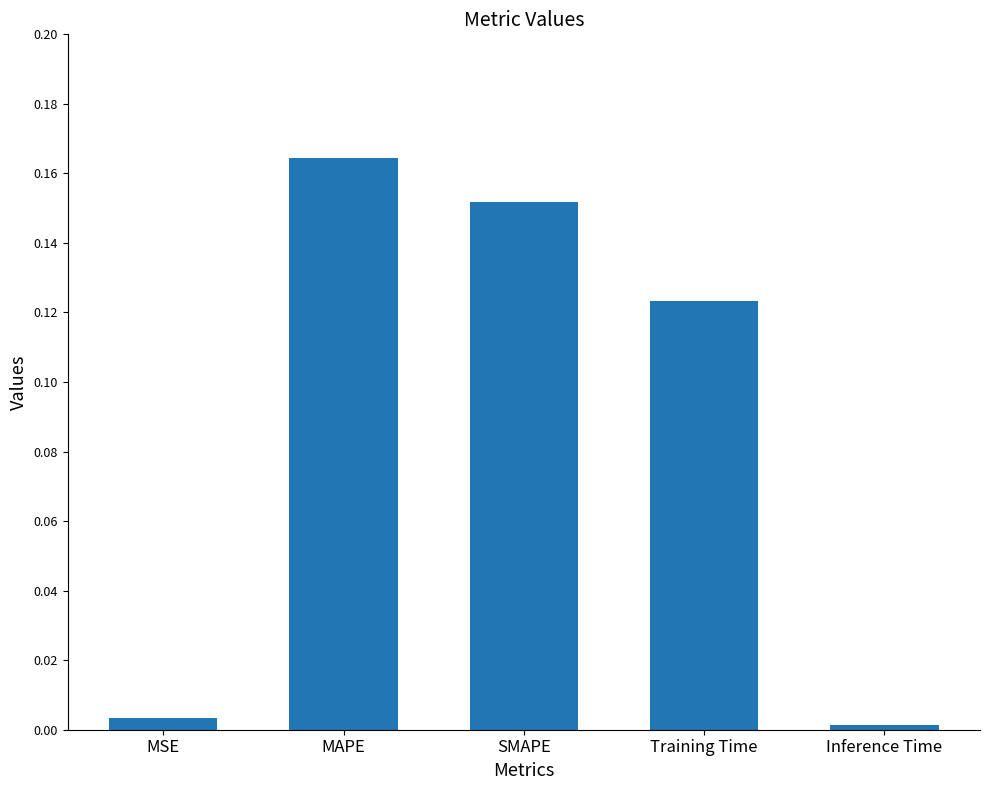

True or false: the data shows 0.0 at Inference Time.

True